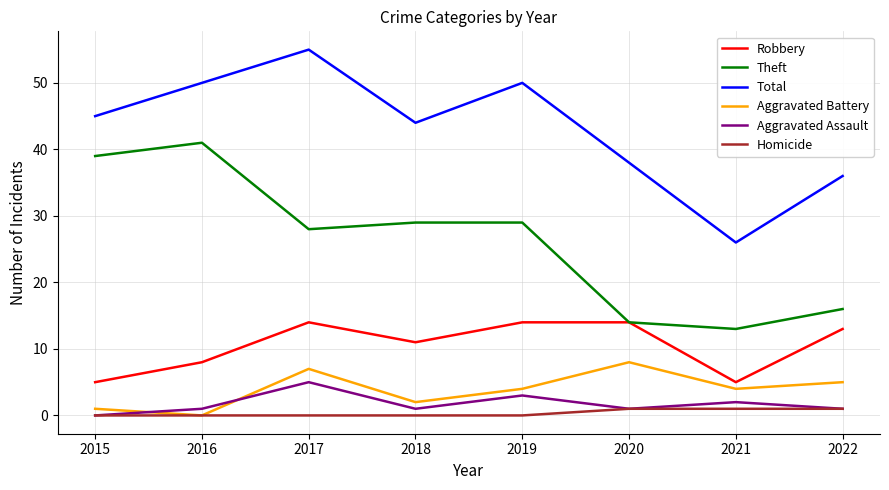

Reading right to left, transcribe all the data shown in this chart.

Robbery: 13	5	14	14	11	14	8	5
Theft: 16	13	14	29	29	28	41	39
Total: 36	26	38	50	44	55	50	45
Aggravated Battery: 5	4	8	4	2	7	0	1
Aggravated Assault: 1	2	1	3	1	5	1	0
Homicide: 1	1	1	0	0	0	0	0